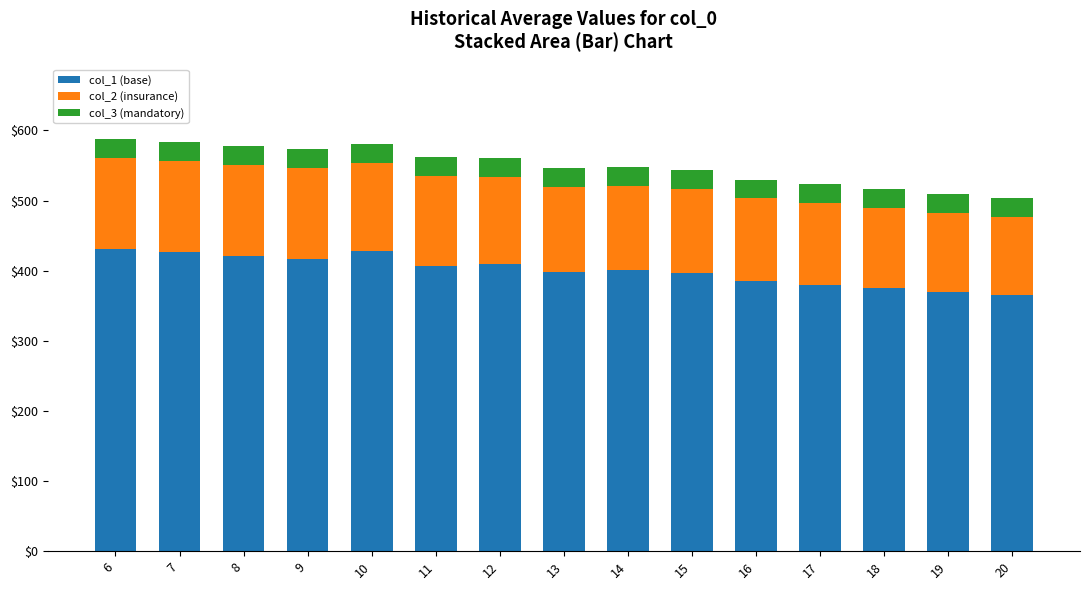

What is the difference between the maximum and minimum values in the col_1 (base) series?

66